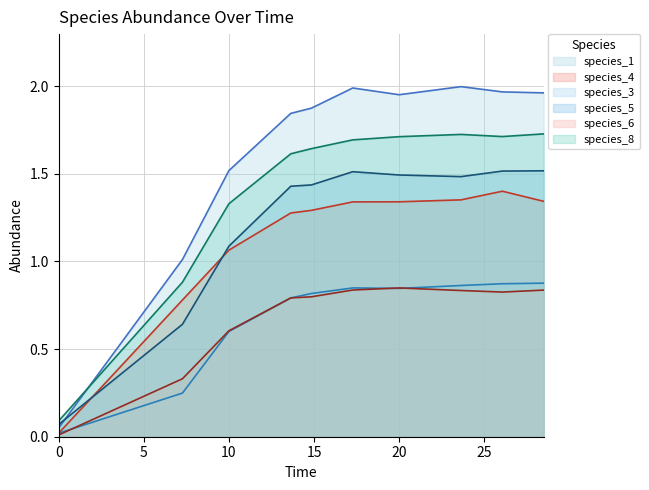

What is the difference between the second highest and minimum values in the species_8 series?

1.6